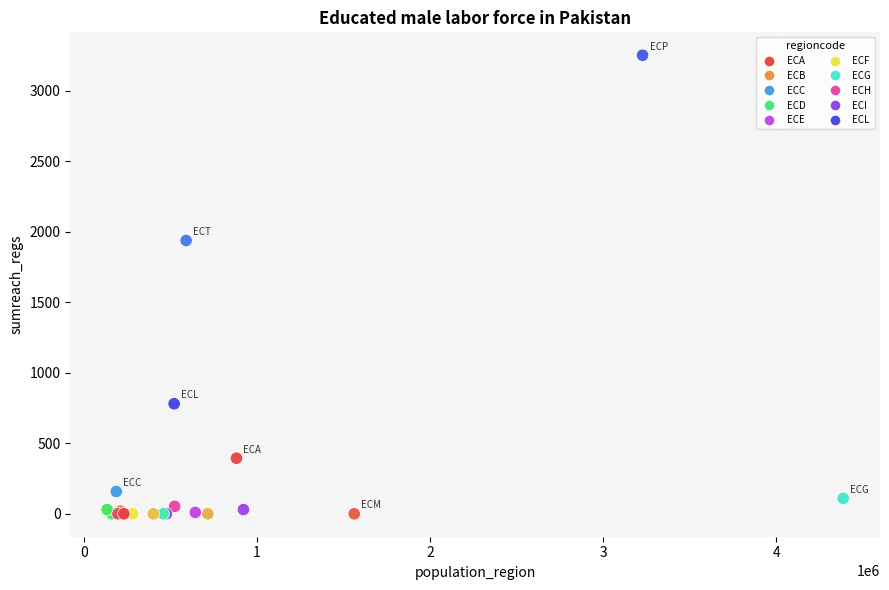

What Y value in the scatter plot is closest to 1625?

1937